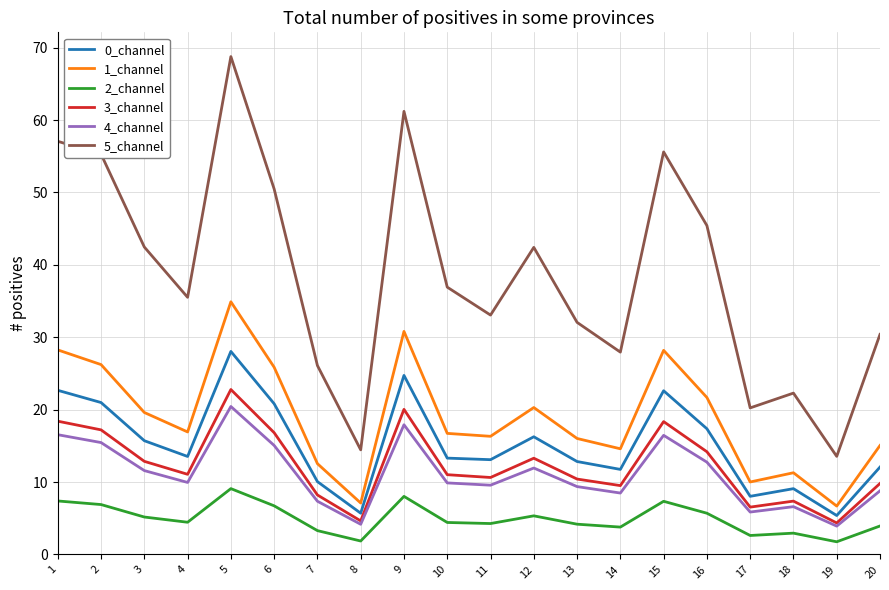

What is the total value across all series at 11?

86.9